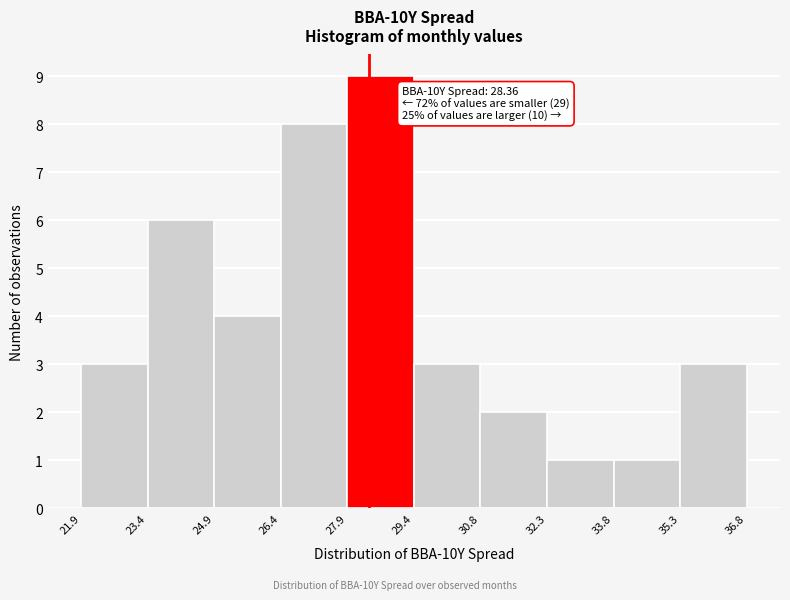

Which range on the x-axis has the tallest bar?

27.9 to 29.4